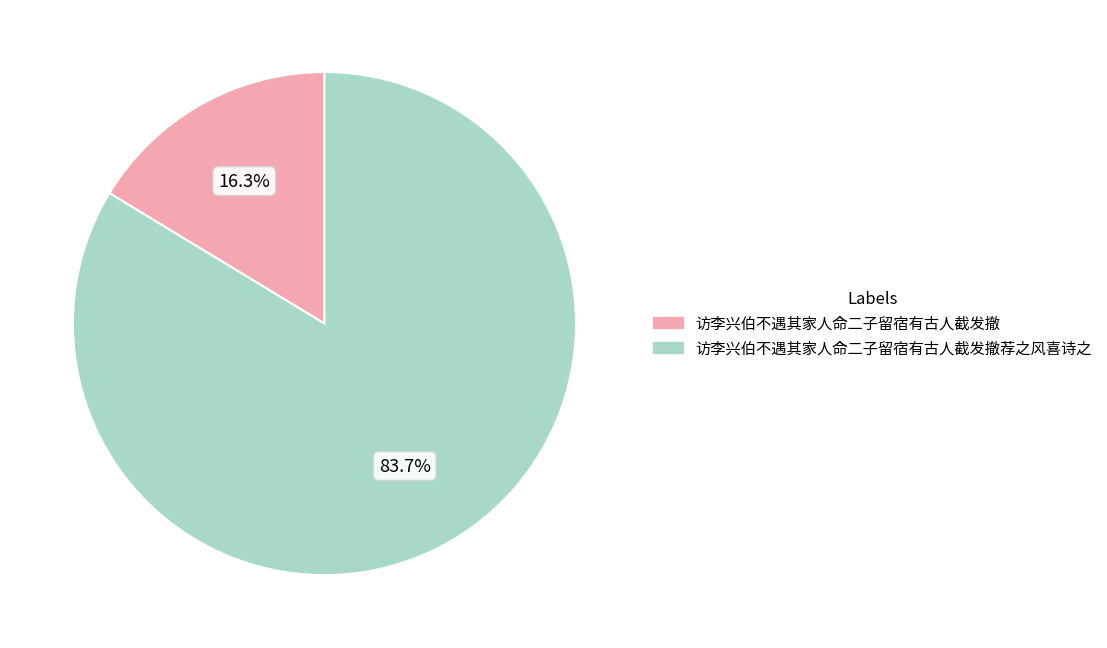

To the nearest percent, what percentage of the pie is 访李兴伯不遇其家人命二子留宿有古人截发撤荐之风喜诗之?

84%